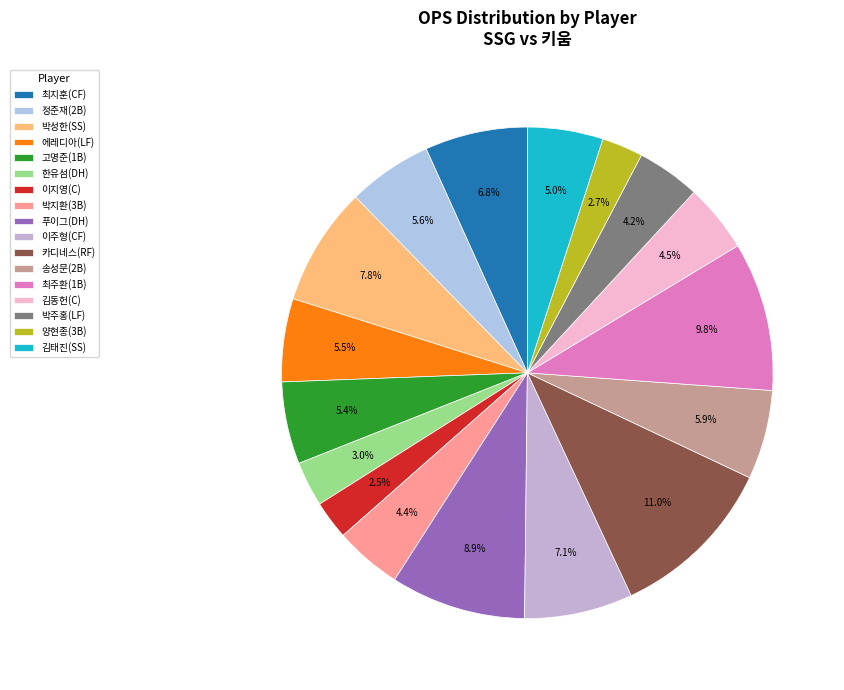

To the nearest percent, what percentage of the pie is 한유섬(DH)?

3%